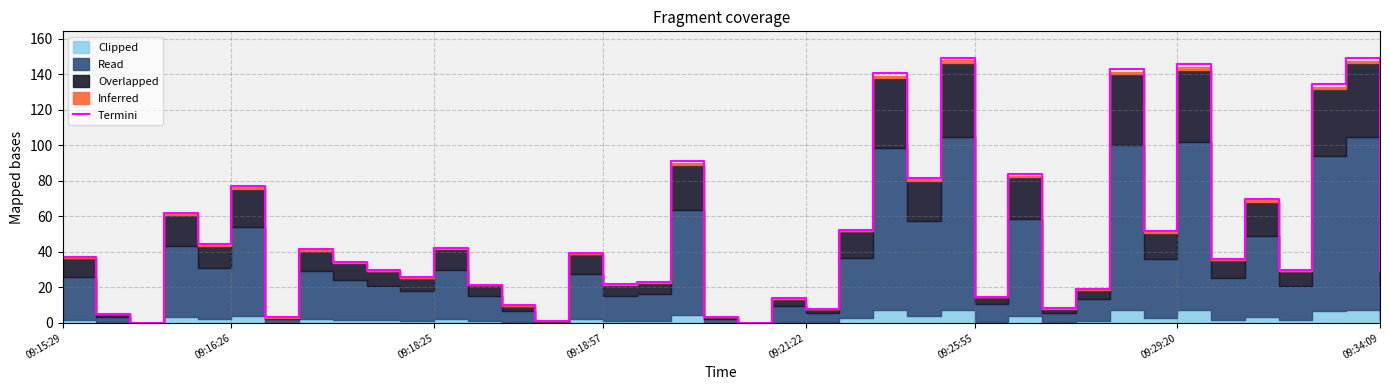

Reading left to right, transcribe all the data shown in this chart.

37.2	5.1	0.0	61.8	44.3	77.1	3.1	41.4	34.5	29.6	25.6	42.3	21.5	9.9	0.9	39.4	22.0	23.0	91.0	3.4	0.1	13.9	7.8	52.5	140.5	81.6	149.2	14.8	83.7	8.3	19.1	142.7	51.8	145.5	36.1	69.6	29.6	134.4	149.1	29.4